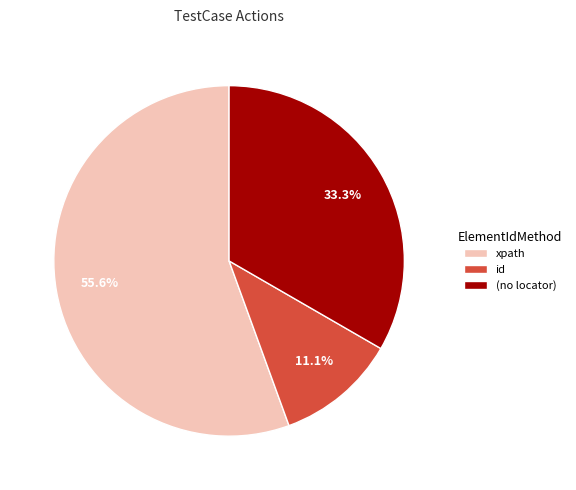

Is there any slice that represents more than half of the pie?

Yes